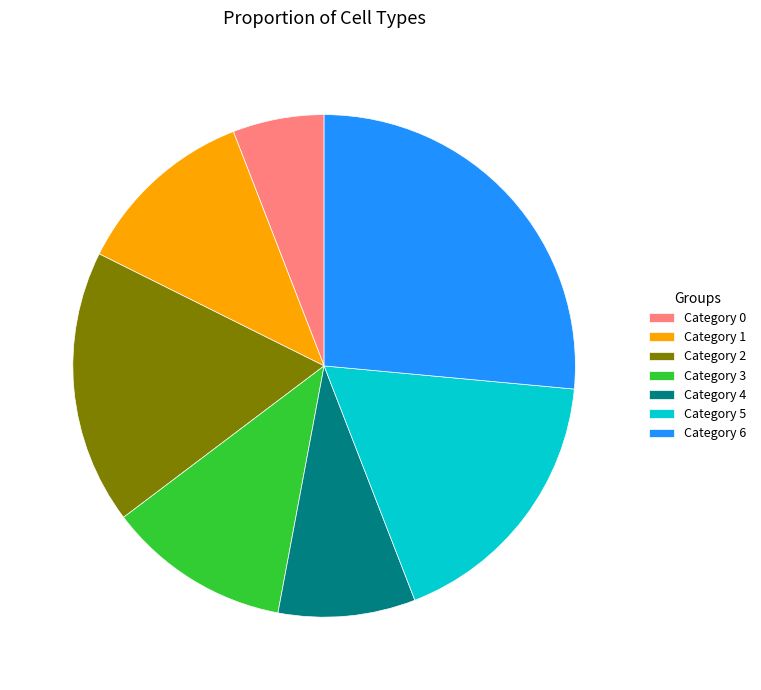

Is it true that Category 5 is 4% of the pie?

False